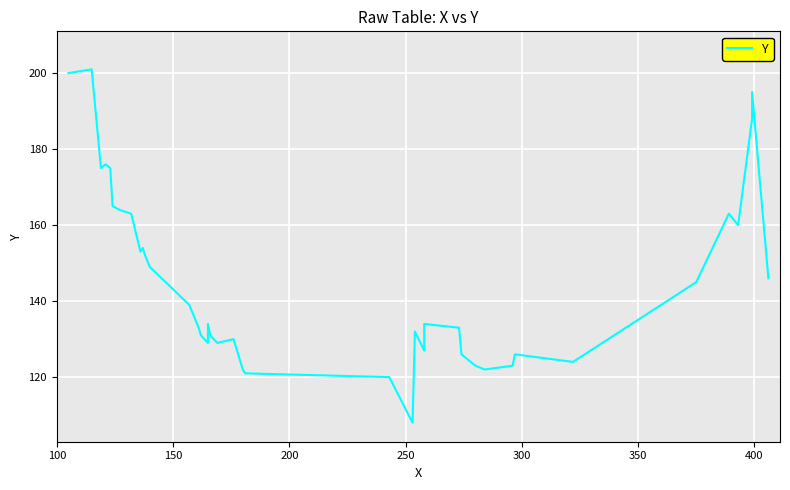

Is this an area chart (filled region under the line)?

No